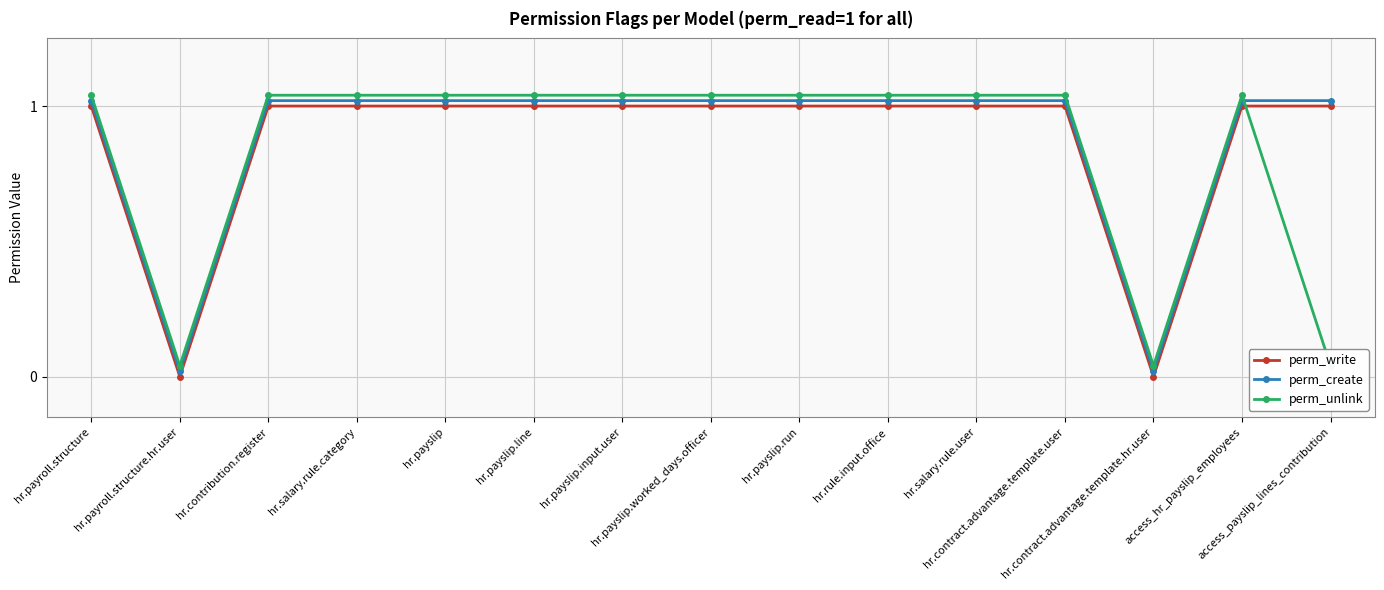

How many series are shown in this chart?

3